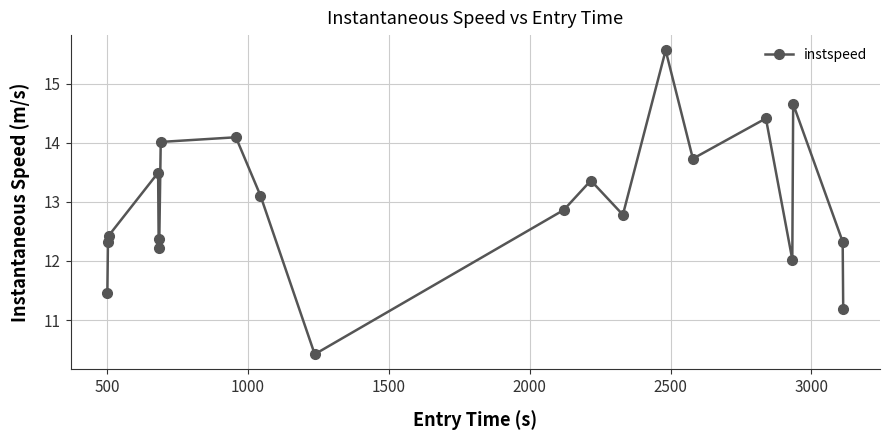

What is the value of the 13th point from the left?

12.8